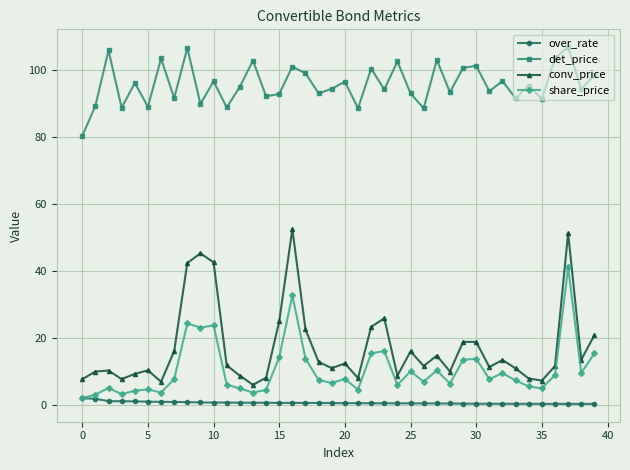

True or false: conv_price and det_price intersect in this chart.

False